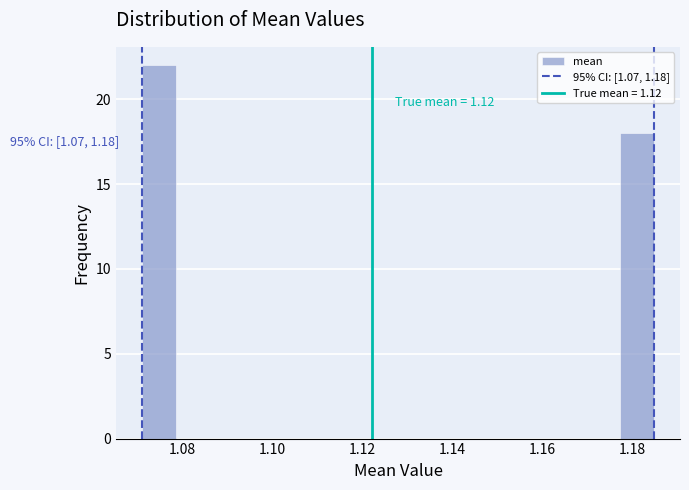

Around what value on the x-axis is the tallest bar? Give the approximate position of its centre, as read against the axis.

1.074